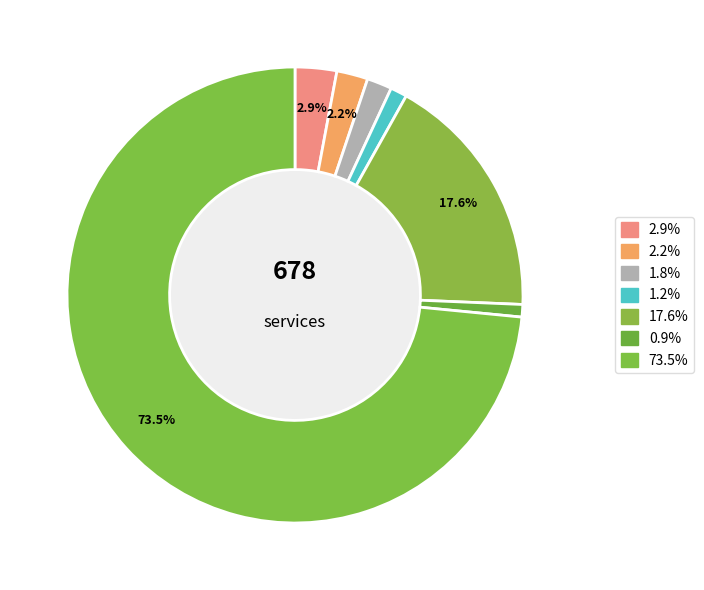

Count the number of slices in the pie.

7